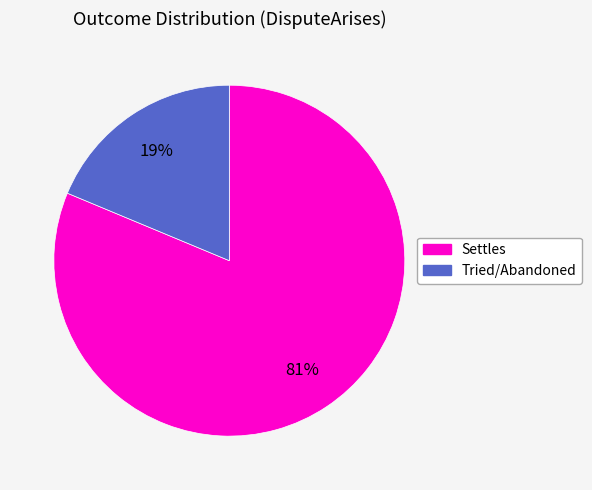

Is the sum of Tried/Abandoned and Settles greater than half?

Yes